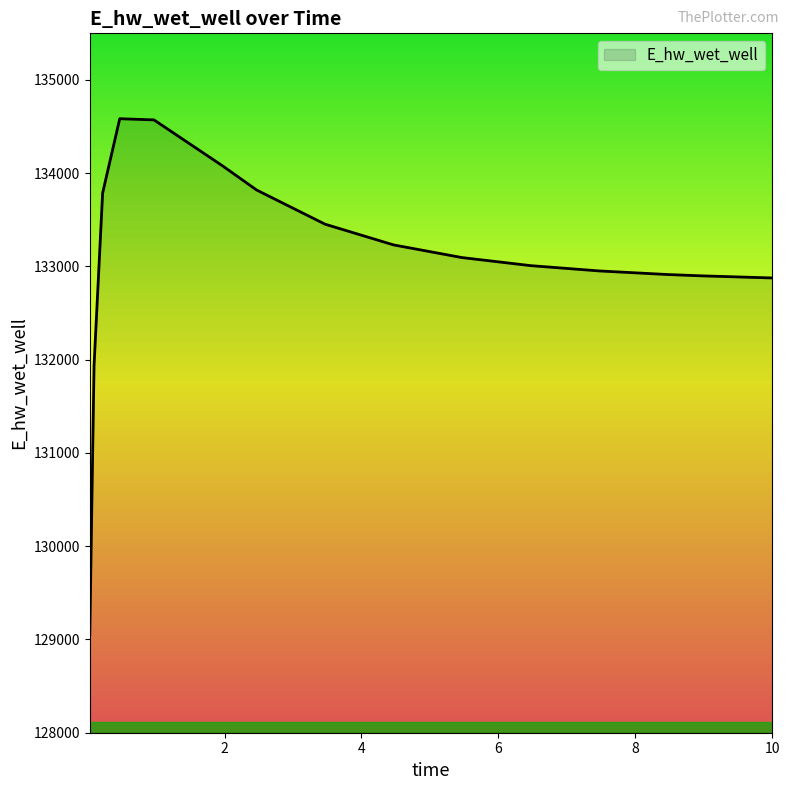

How many distinct data groups are displayed?

1